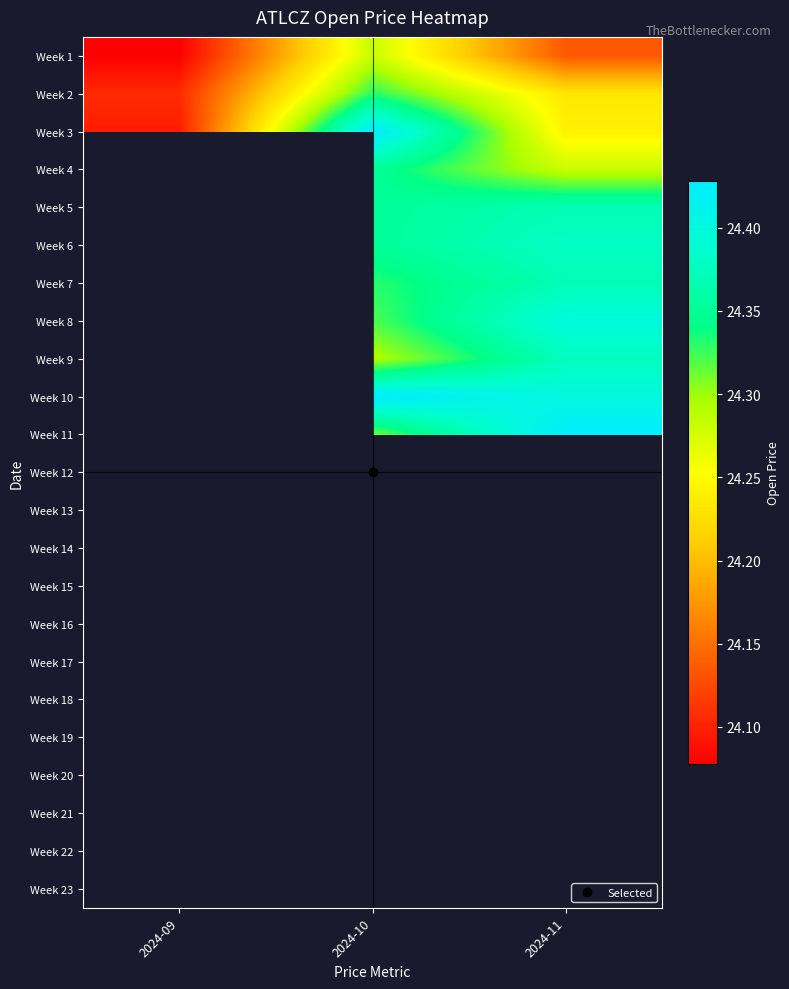

Count the number of data series in this chart.

23